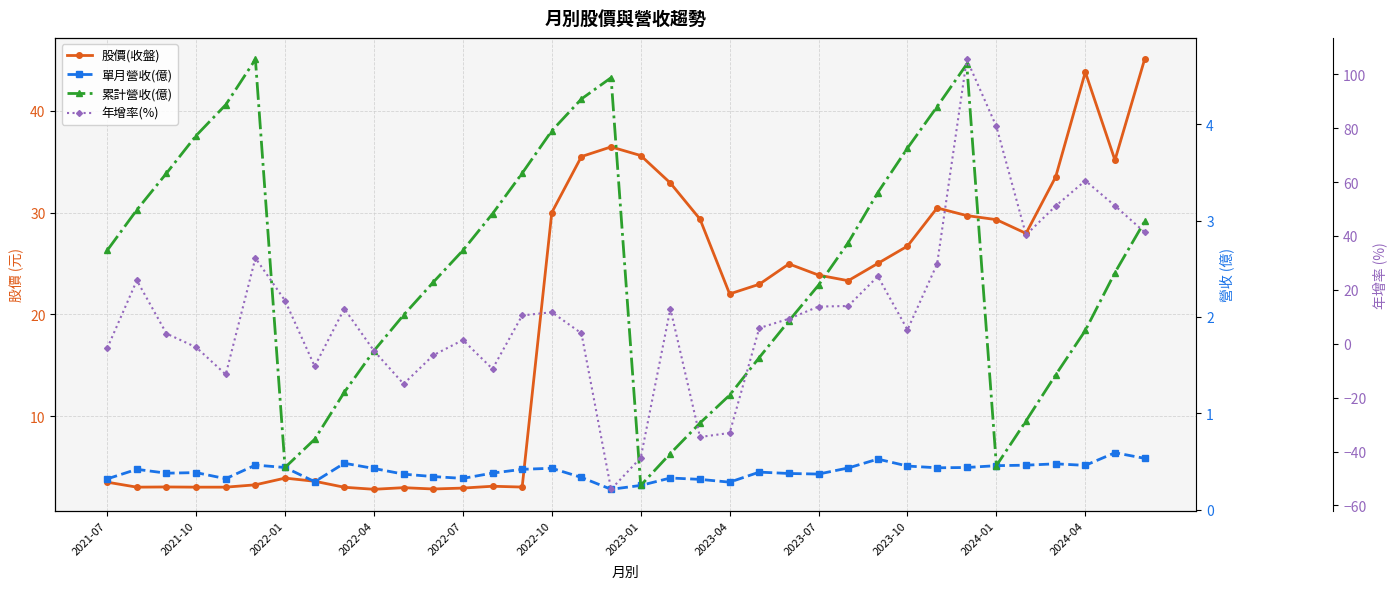

What is the total value across all series at 31?

69.7